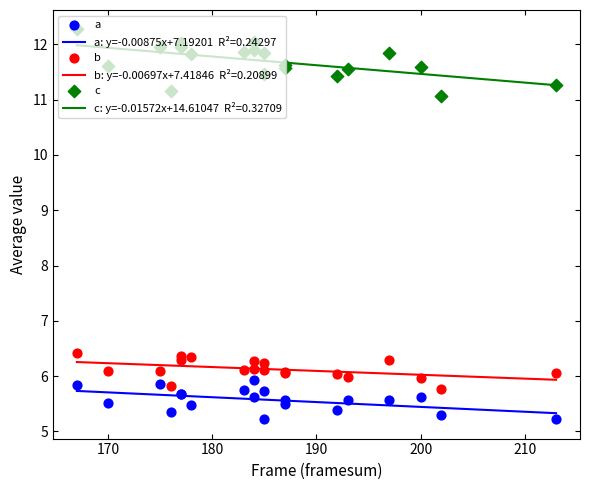

Which series contains the lowest Y value?

a